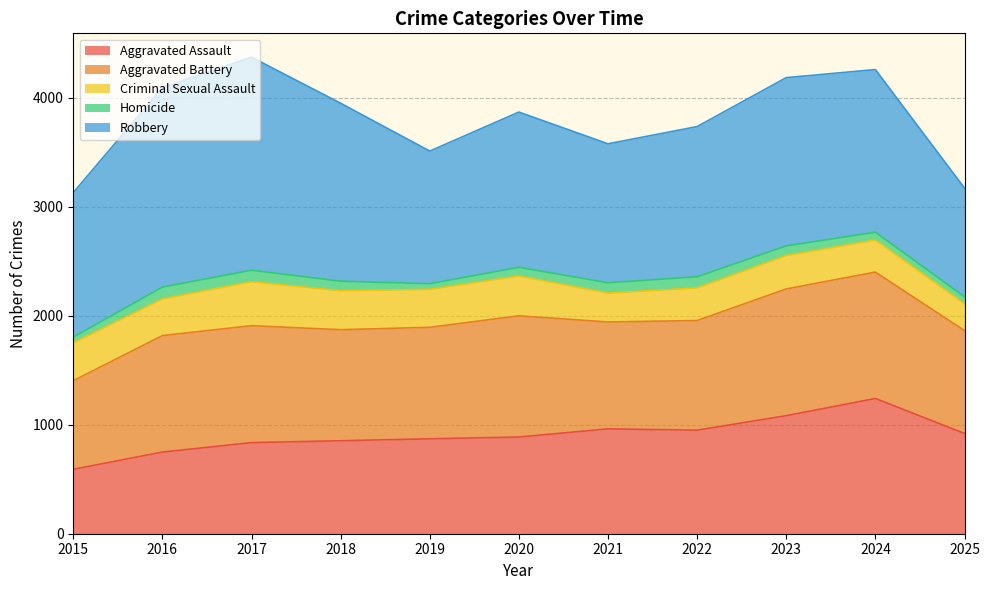

What is the difference between the maximum and minimum values in the Homicide series?

57